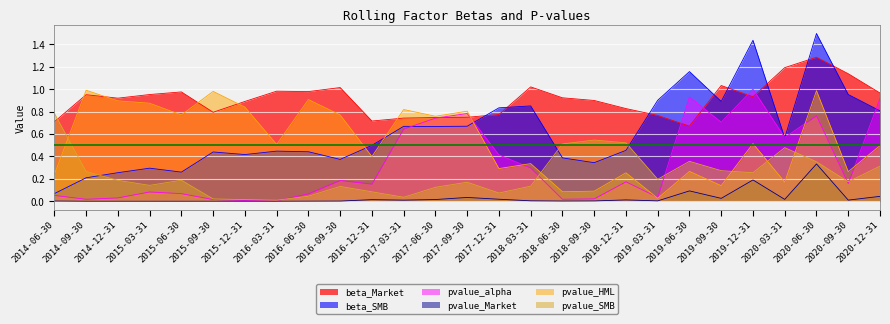

Rank the categories by pvalue_HML value from highest to lowest.

2014-09-30, 2020-06-30, 2015-09-30, 2016-06-30, 2014-12-31, 2015-03-31, 2015-12-31, 2017-03-31, 2017-09-30, 2016-09-30, 2015-06-30, 2017-06-30, 2019-12-31, 2016-03-31, 2020-12-31, 2016-12-31, 2018-03-31, 2017-12-31, 2019-06-30, 2020-09-30, 2018-12-31, 2014-06-30, 2020-03-31, 2019-09-30, 2018-09-30, 2018-06-30, 2019-03-31